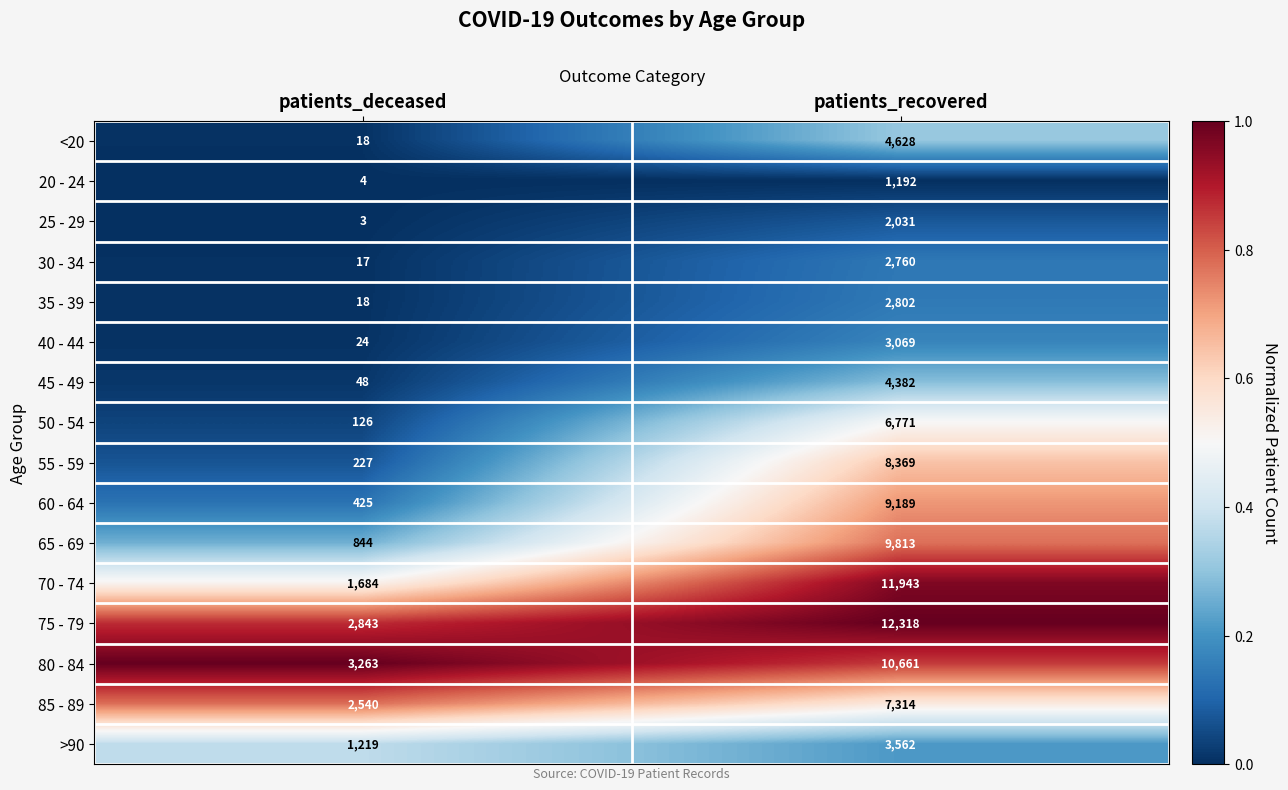

What is the difference between the 35 - 39 values at patients_deceased and patients_recovered?

2784